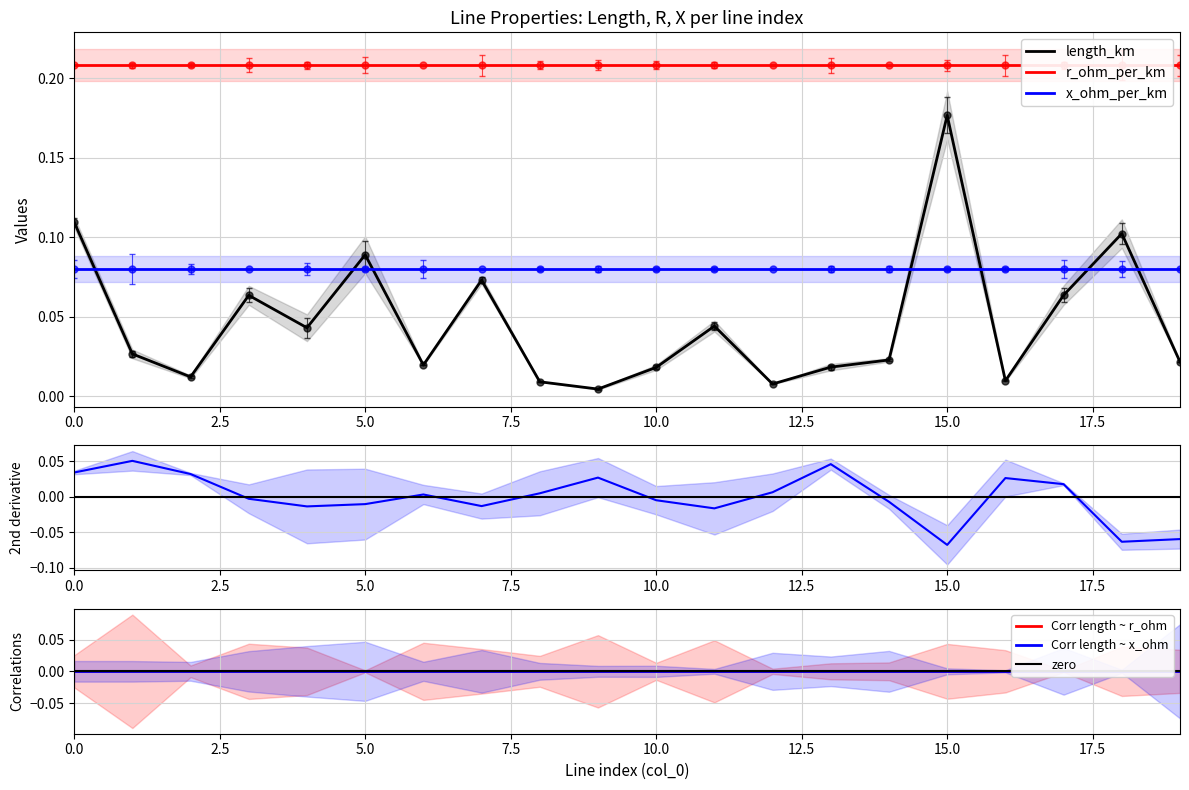

After their last crossing, which series has the higher values: length_km or x_ohm_per_km?

x_ohm_per_km